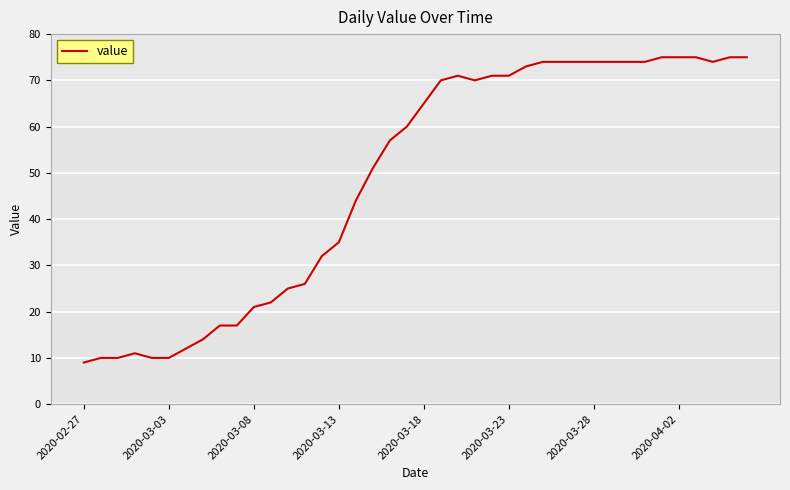

What is the greatest value displayed?

75